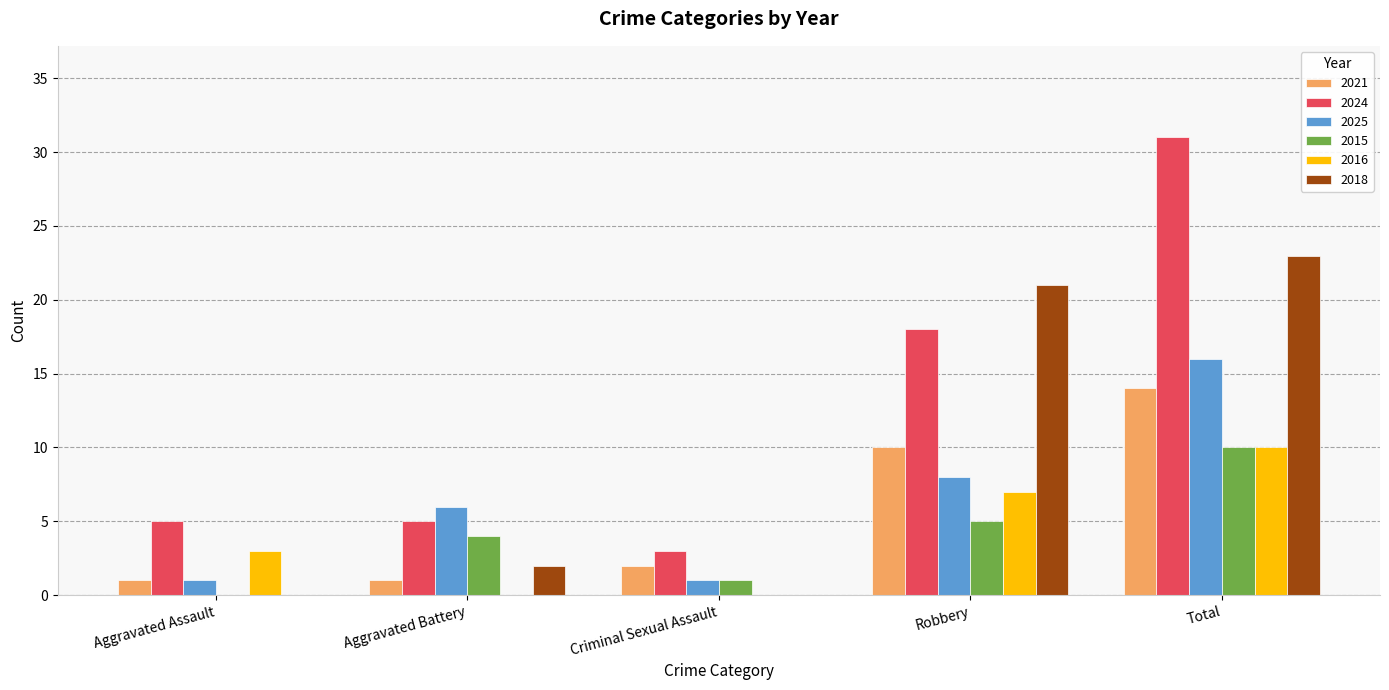

What is the difference between the 2015 values at Total and Criminal Sexual Assault?

9